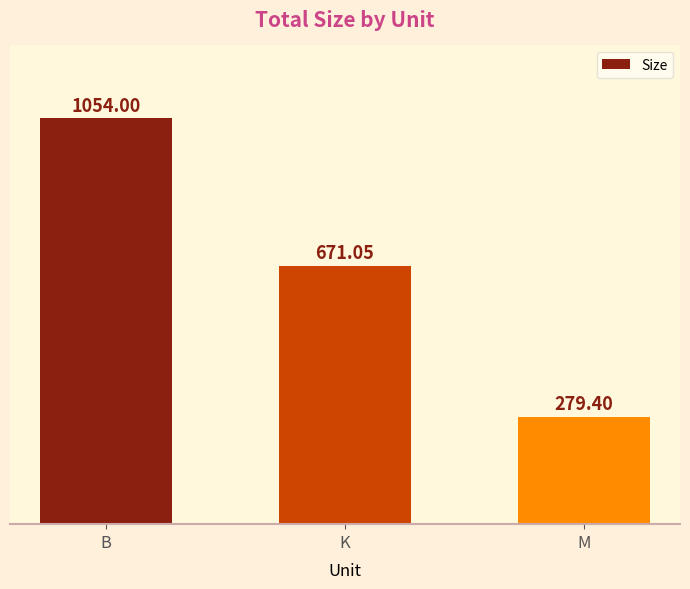

Rank the categories by value from highest to lowest.

B, K, M